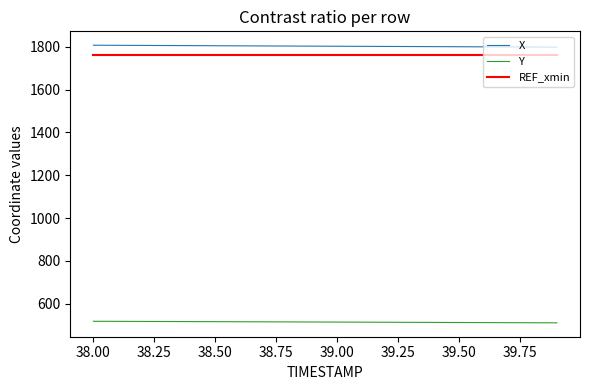

True or false: Y and X intersect in this chart.

False